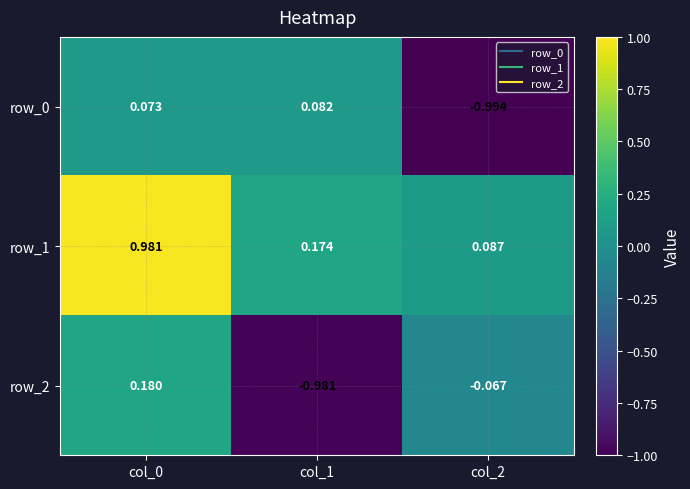

Reading left to right, extract all data points from this chart.

row_0: 0.1	0.1	-1.0
row_1: 1.0	0.2	0.1
row_2: 0.2	-1.0	-0.1